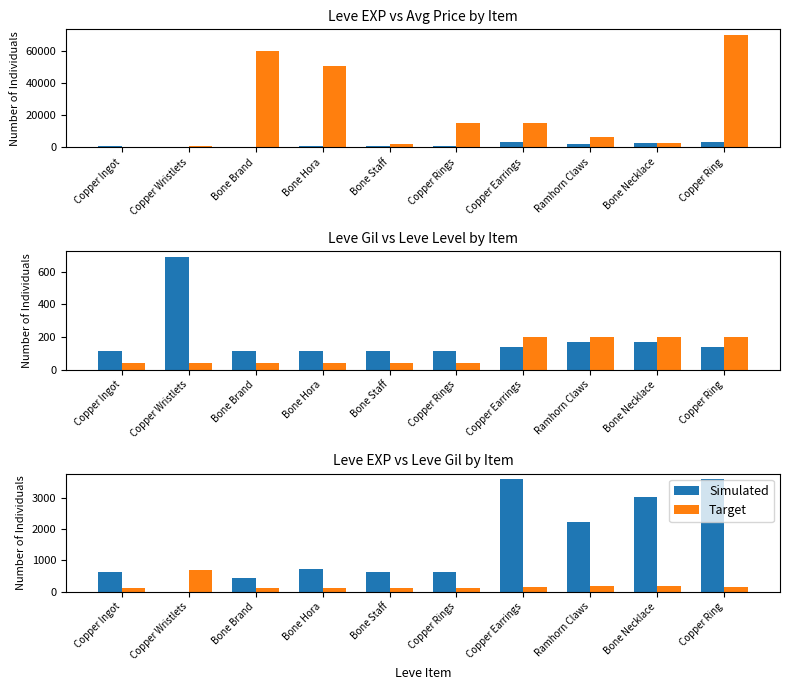

Which has a higher value, Bone Hora or Bone Necklace?

Bone Necklace